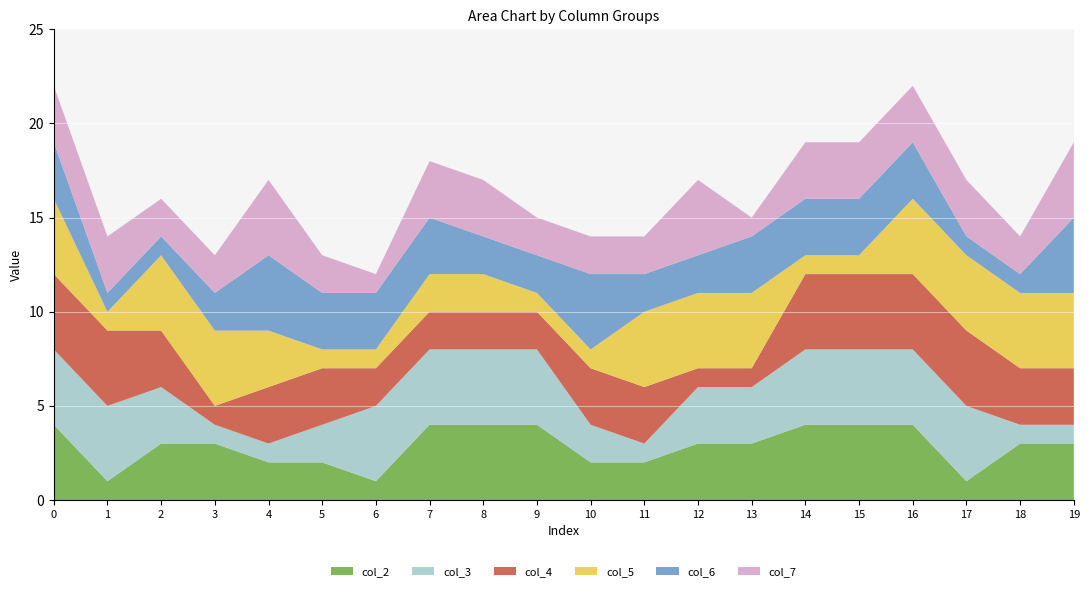

Reading right to left, list all the values displayed in this chart.

col_2: 19=3	18=3	17=1	16=4	15=4	14=4	13=3	12=3	11=2	10=2	9=4	8=4	7=4	6=1	5=2	4=2	3=3	2=3	1=1	0=4
col_3: 19=1	18=1	17=4	16=4	15=4	14=4	13=3	12=3	11=1	10=2	9=4	8=4	7=4	6=4	5=2	4=1	3=1	2=3	1=4	0=4
col_4: 19=3	18=3	17=4	16=4	15=4	14=4	13=1	12=1	11=3	10=3	9=2	8=2	7=2	6=2	5=3	4=3	3=1	2=3	1=4	0=4
col_5: 19=4	18=4	17=4	16=4	15=1	14=1	13=4	12=4	11=4	10=1	9=1	8=2	7=2	6=1	5=1	4=3	3=4	2=4	1=1	0=4
col_6: 19=4	18=1	17=1	16=3	15=3	14=3	13=3	12=2	11=2	10=4	9=2	8=2	7=3	6=3	5=3	4=4	3=2	2=1	1=1	0=3
col_7: 19=4	18=2	17=3	16=3	15=3	14=3	13=1	12=4	11=2	10=2	9=2	8=3	7=3	6=1	5=2	4=4	3=2	2=2	1=3	0=3